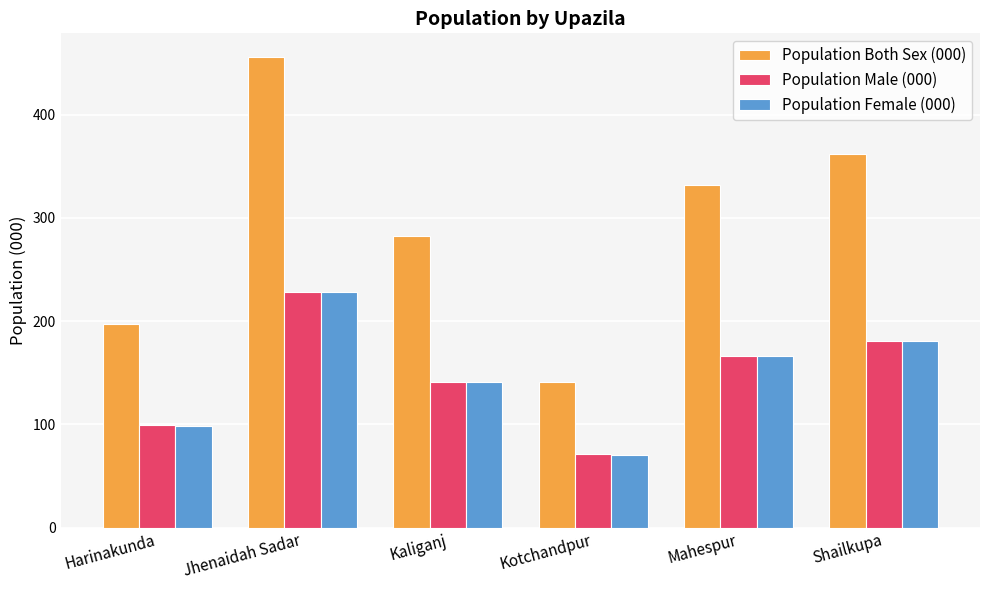

What is the total value across all series at Jhenaidah Sadar?

912